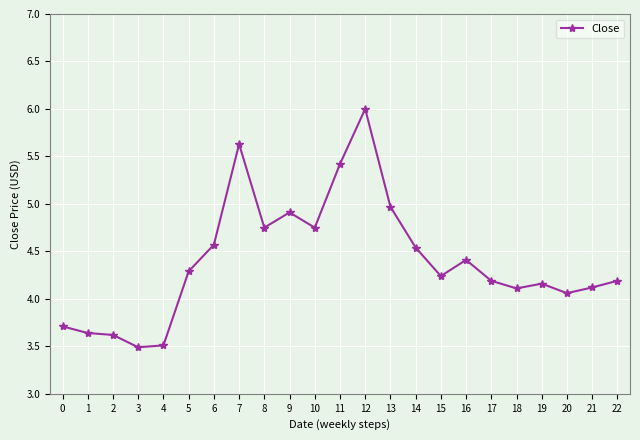

What is the difference between the maximum and minimum values?

2.5